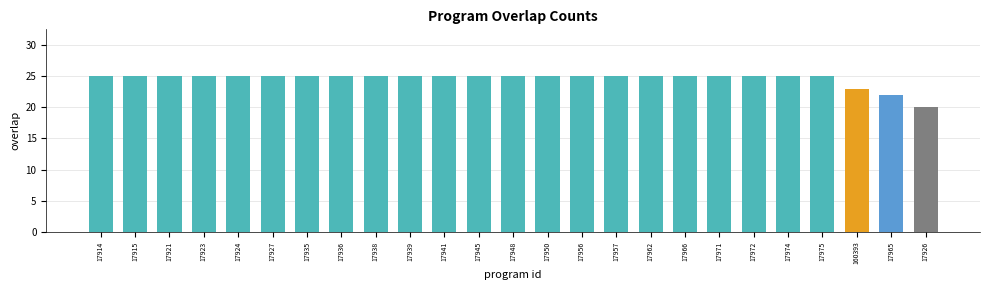

What is the change in value from 17945 to 17926?

-5